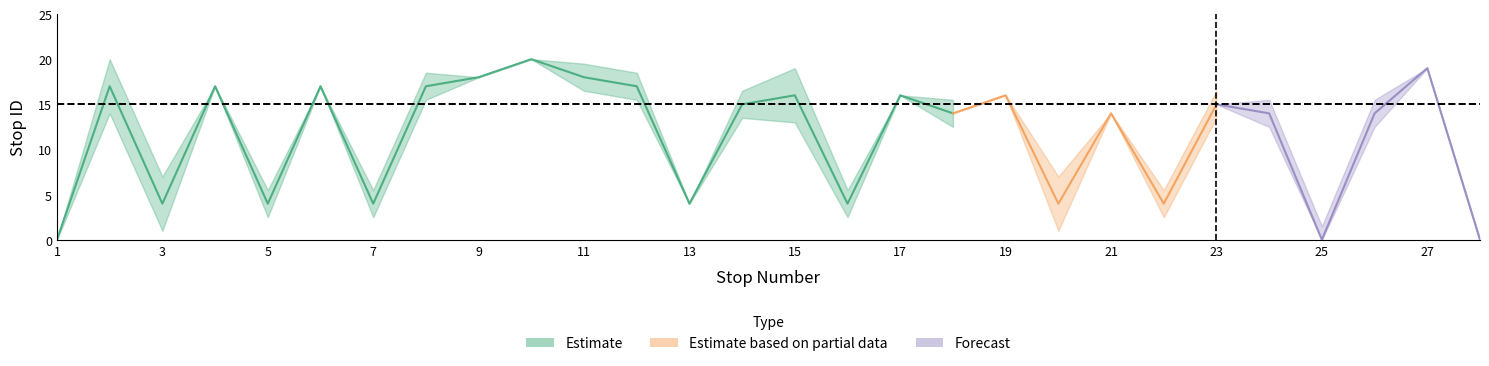

At which label does pick_up_count reach its minimum?

1